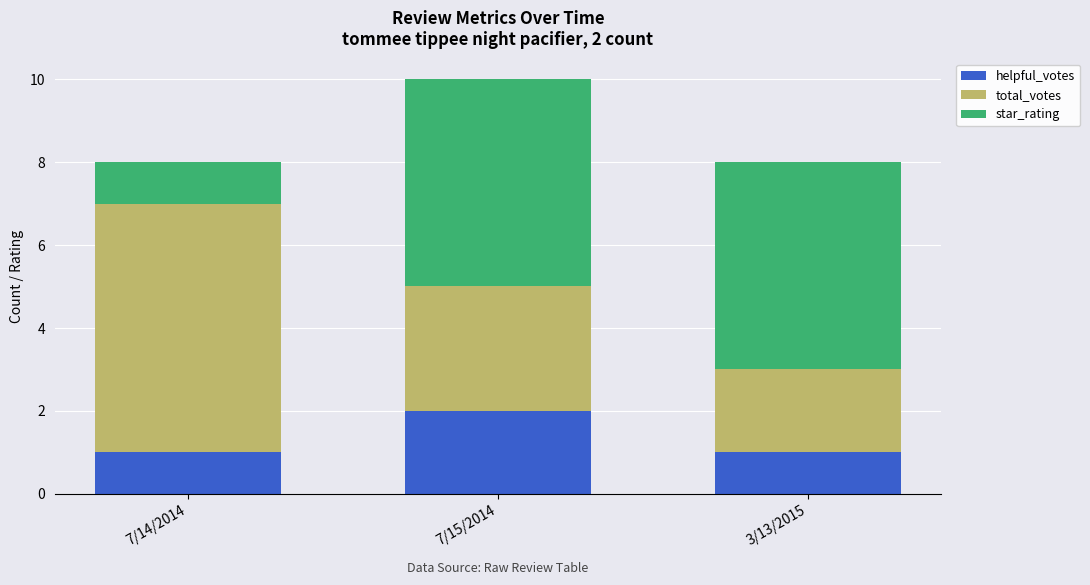

How many bars are there in total?

3